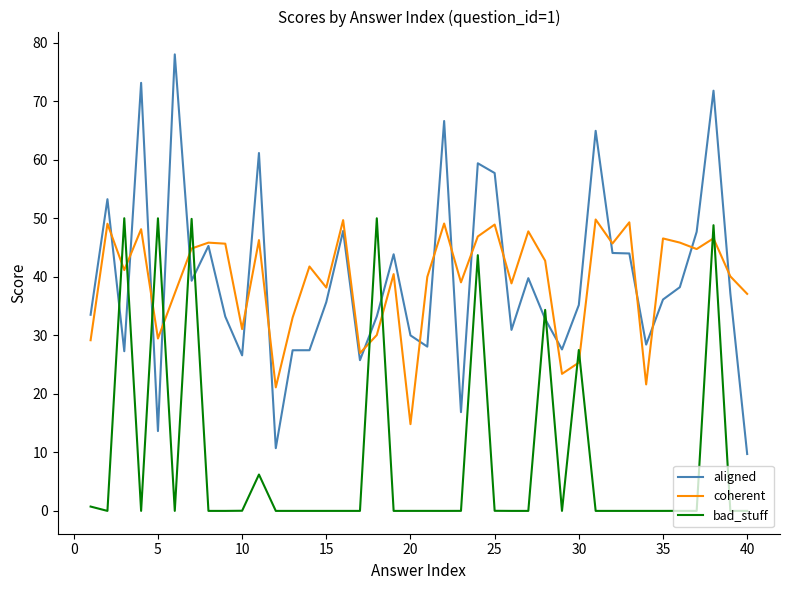

Which series has the widest spread of values?

aligned